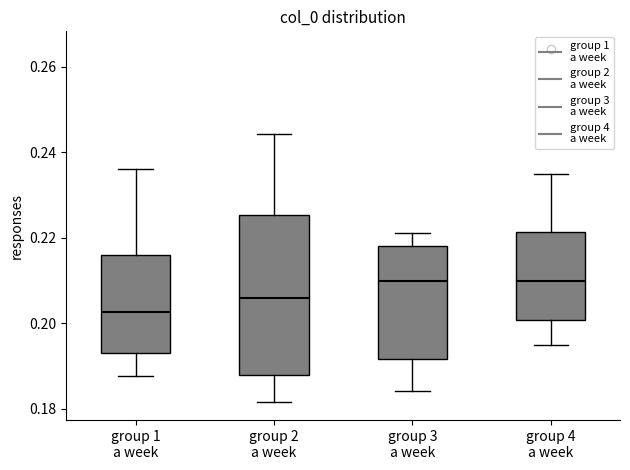

Reading left to right, read every box against the y-axis: the position of its median line, the range the box covers, and the ends of its whiskers. The values are not printed on the chart, so give them approximately, as read against the axis.

group 1 a week: median 0.202, box 0.194 to 0.216, whiskers 0.188 to 0.236
group 2 a week: median 0.206, box 0.188 to 0.226, whiskers 0.182 to 0.244
group 3 a week: median 0.210, box 0.192 to 0.218, whiskers 0.184 to 0.222
group 4 a week: median 0.210, box 0.200 to 0.222, whiskers 0.194 to 0.234